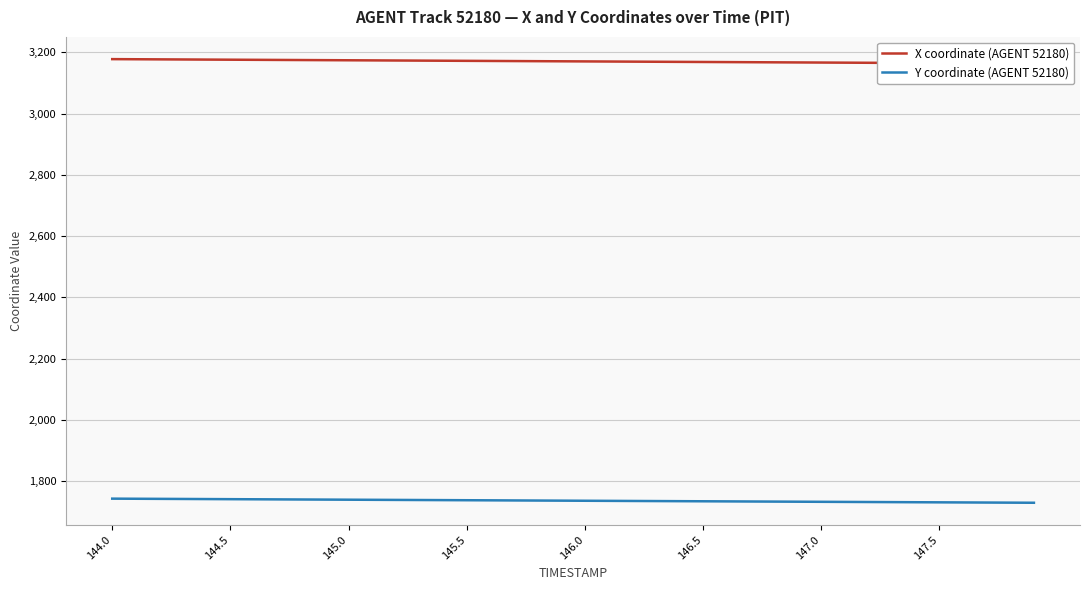

Which series has the largest total across all categories?

X coordinate (AGENT 52180)